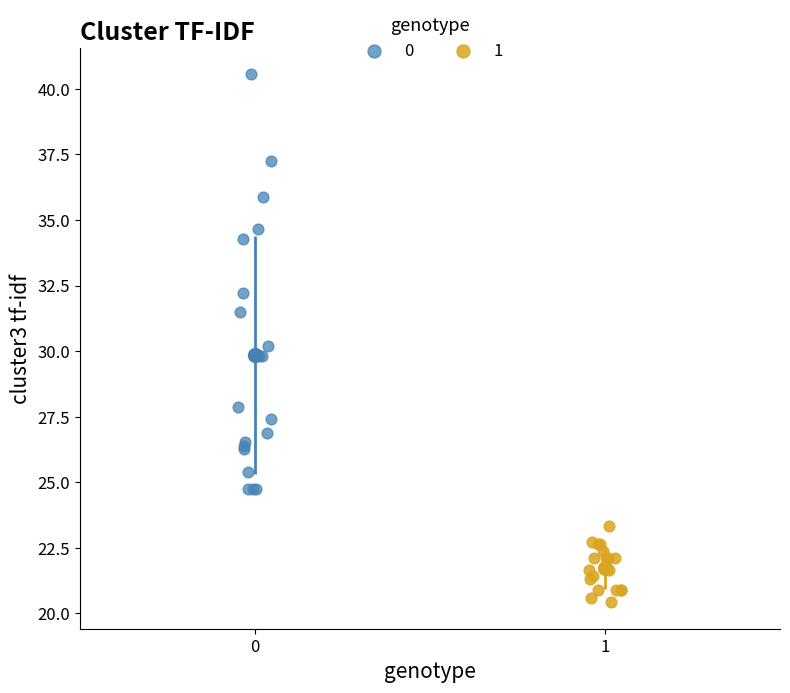

Which series has the widest spread of Y values?

0